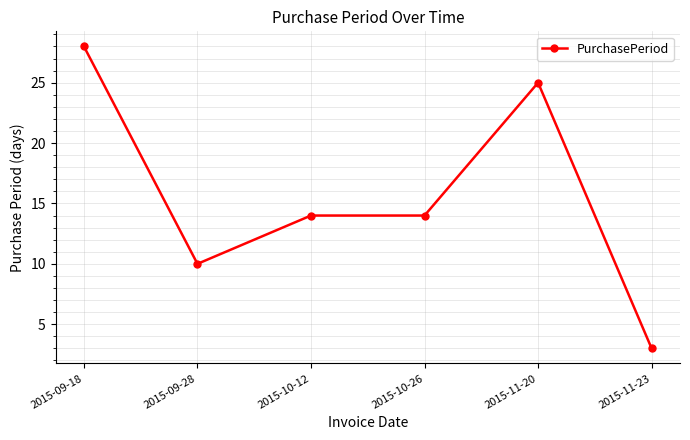

What value does the data have at 2015-10-26?

14